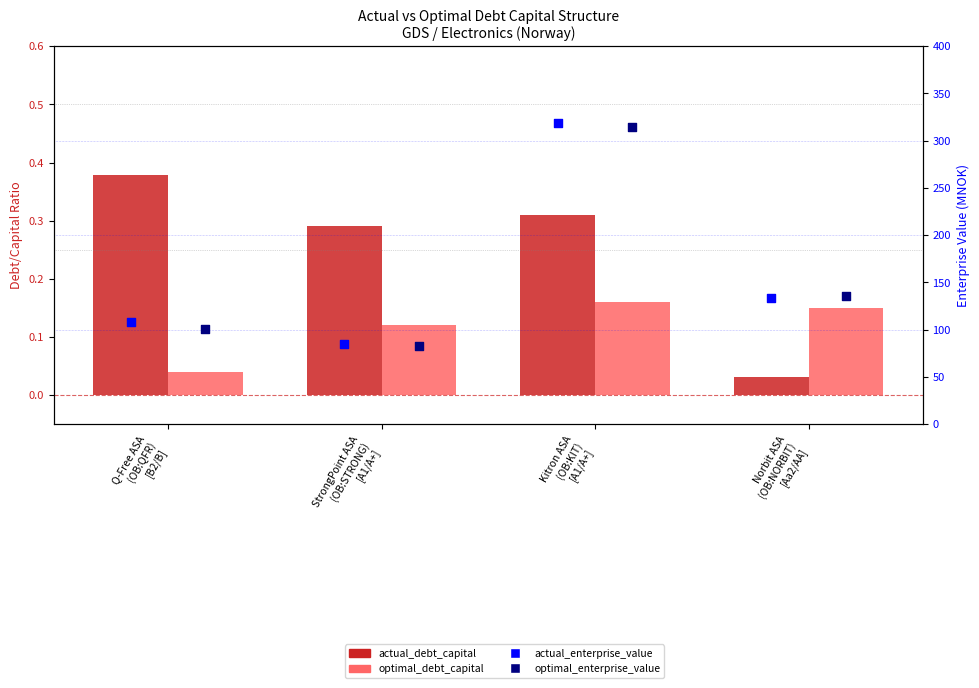

At which category is the sum across all series the highest?

Kitron ASA
(OB:KIT)
[A1/A+]